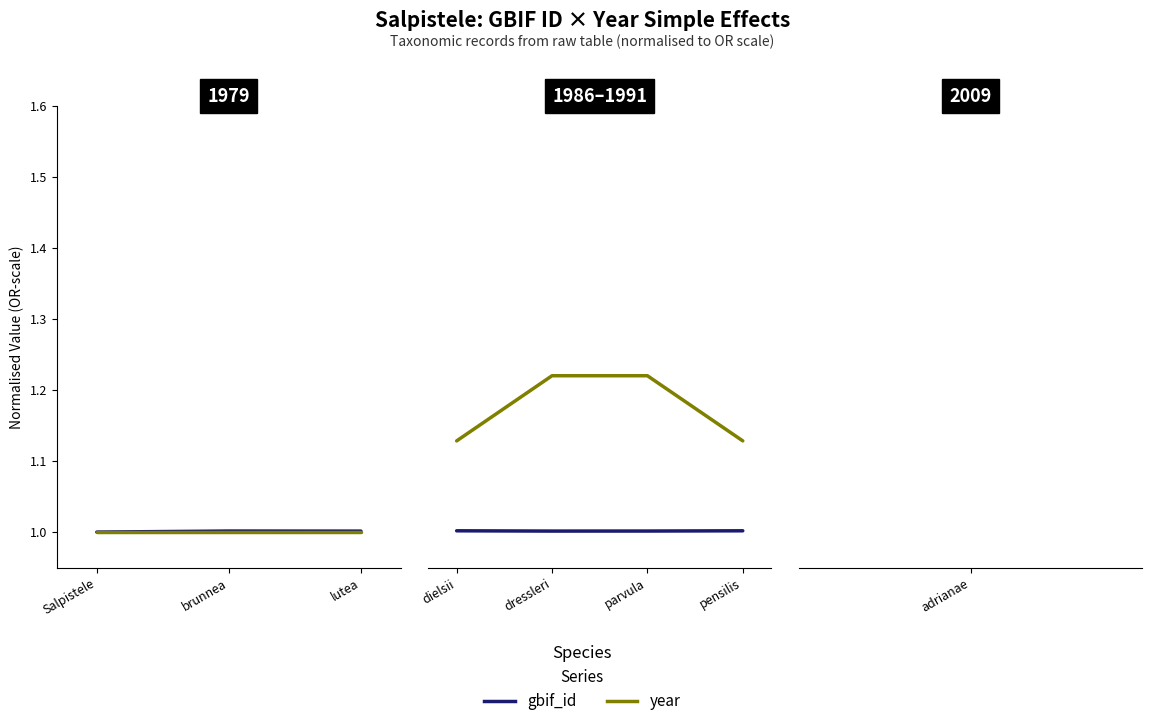

What is the difference between the second highest and second lowest values in the year series?

0.1